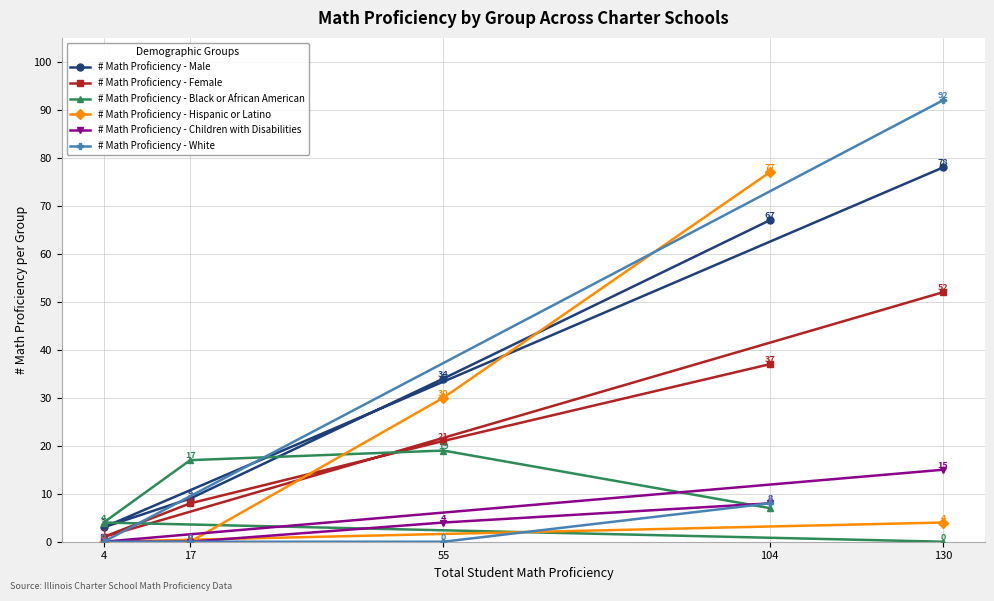

Reading left to right, transcribe all the data shown in this chart.

# Math Proficiency - Male: 4=3	17=9	55=34	104=67	130=78
# Math Proficiency - Female: 4=1	17=8	55=21	104=37	130=52
# Math Proficiency - Black or African American: 4=4	17=17	55=19	104=7	130=0
# Math Proficiency - Hispanic or Latino: 4=0	17=0	55=30	104=77	130=4
# Math Proficiency - Children with Disabilities: 4=0	17=0	55=4	104=8	130=15
# Math Proficiency - White: 4=0	17=0	55=0	104=8	130=92